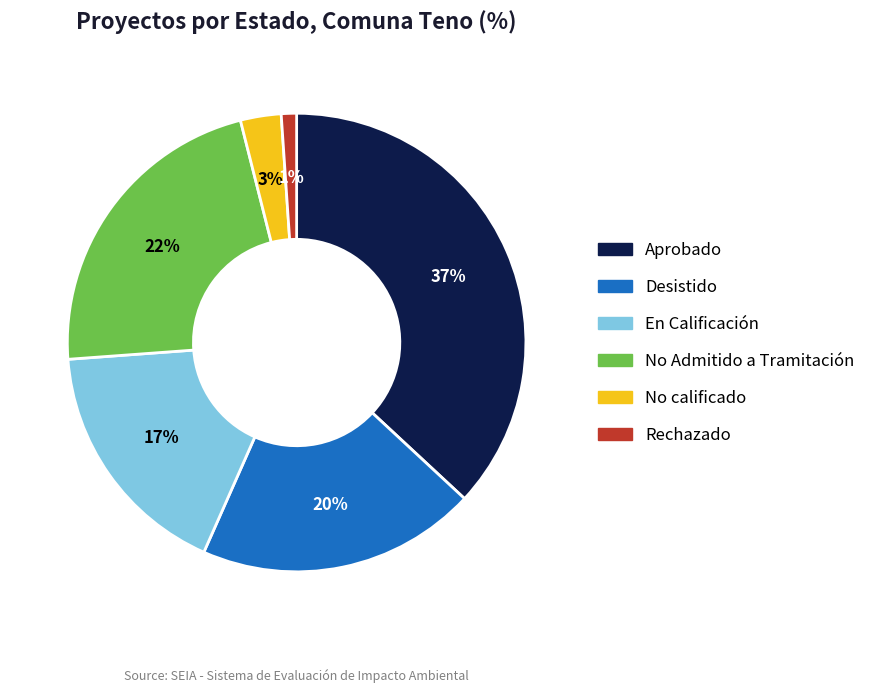

Count the number of slices in the pie.

6